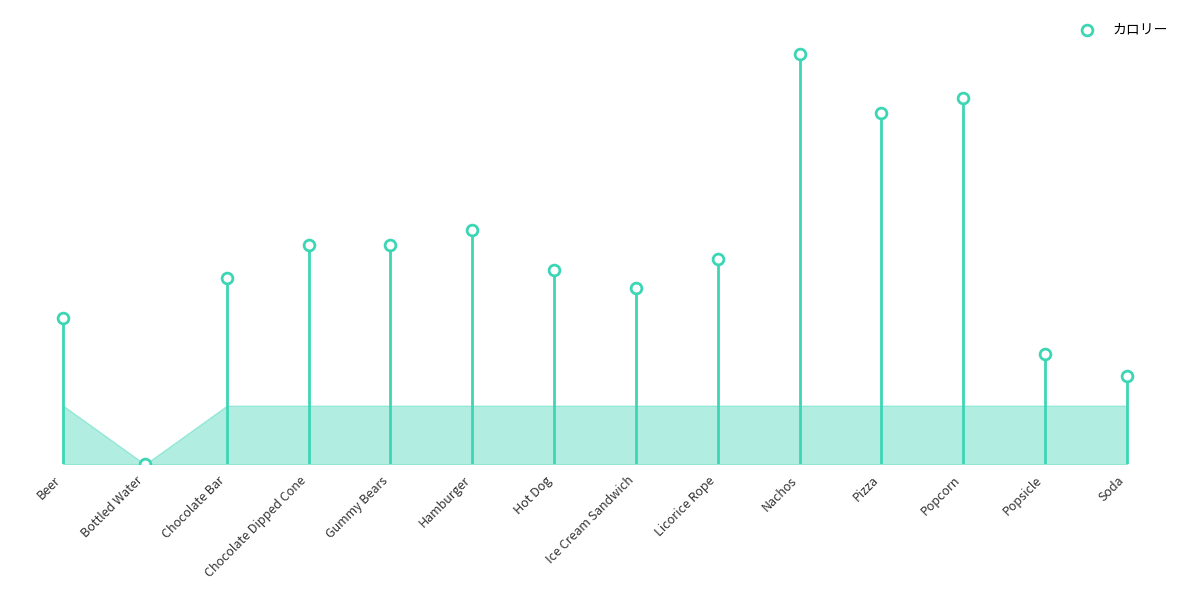

Approximately how many times larger is the value at Pizza compared to Popcorn?

1.0